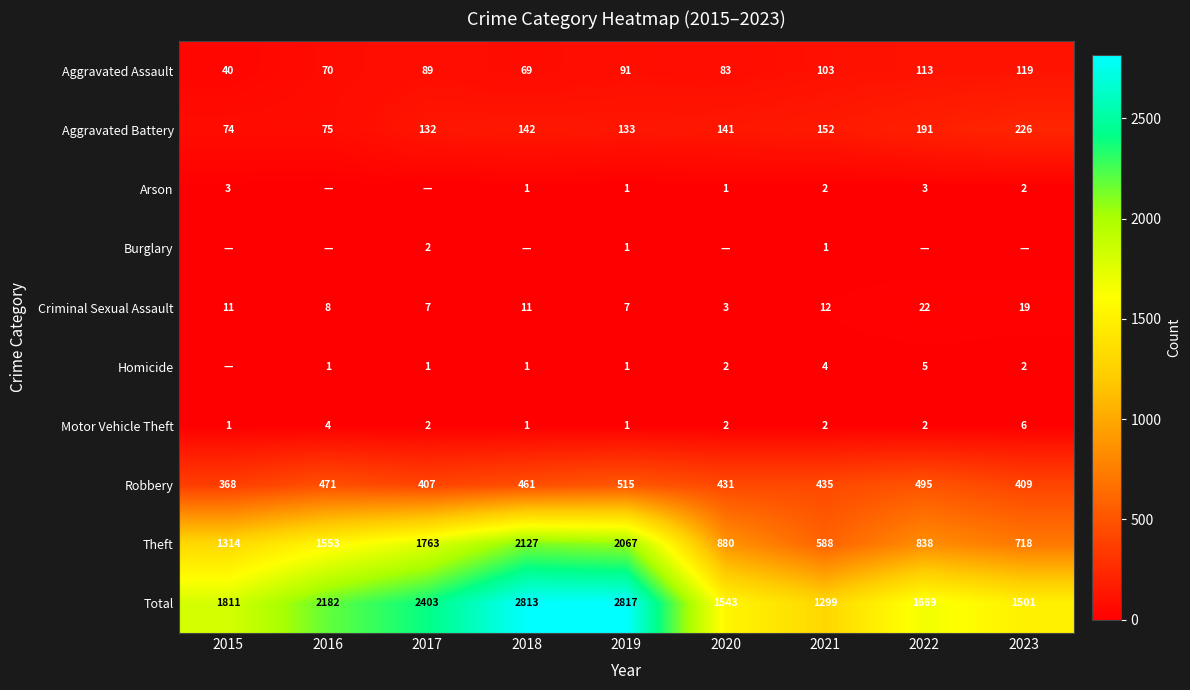

Rank the categories by Robbery value from highest to lowest.

2019, 2022, 2016, 2018, 2021, 2020, 2023, 2017, 2015